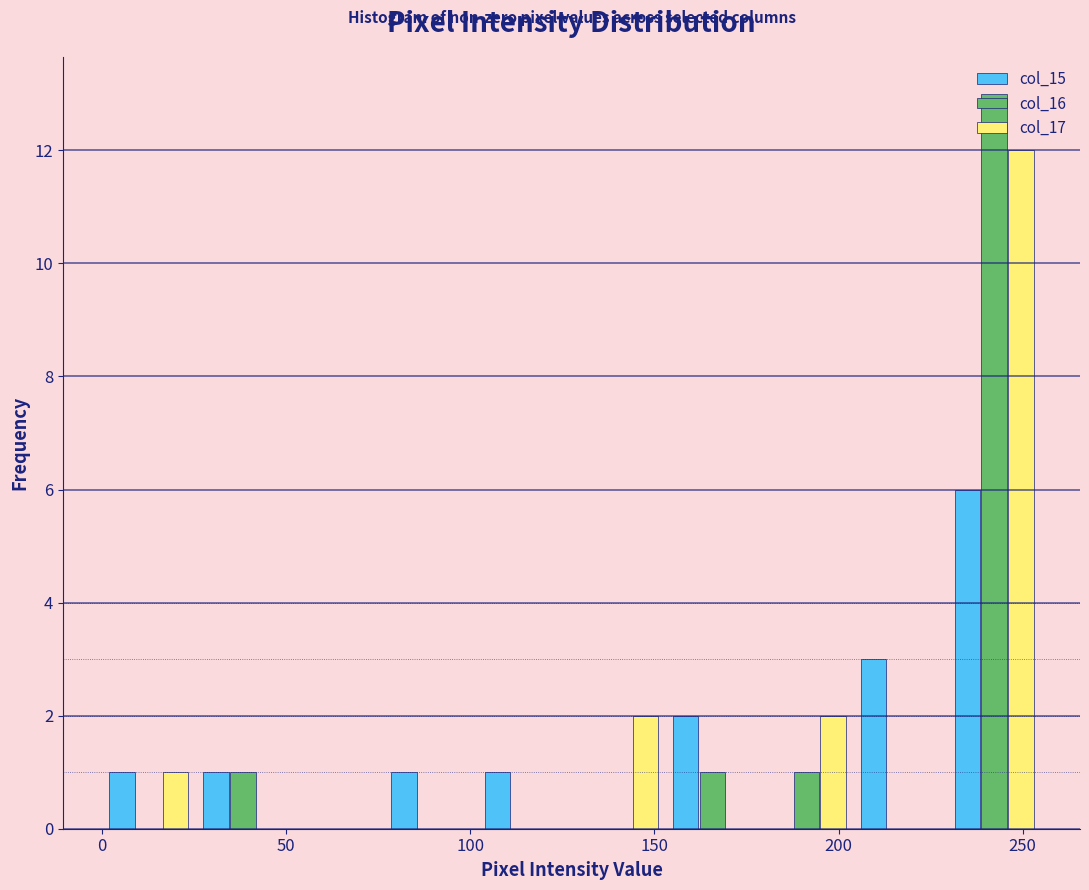

Reading left to right, transcribe this chart: for each range on the x-axis, give the height of each series' bar. Neither the bar edges nor the heights are printed on the chart, so give them approximately, as read against the axes.

0.0 to 25.5: col_15=1	col_16=0	col_17=1
25.5 to 51.0: col_15=1	col_16=1	col_17=0
51.0 to 76.5: col_15=0	col_16=0	col_17=0
76.5 to 102.0: col_15=1	col_16=0	col_17=0
102.0 to 127.5: col_15=1	col_16=0	col_17=0
127.5 to 153.0: col_15=0	col_16=0	col_17=2
153.0 to 178.5: col_15=2	col_16=1	col_17=0
178.5 to 204.0: col_15=0	col_16=1	col_17=2
204.0 to 229.5: col_15=3	col_16=0	col_17=0
229.5 to 255.0: col_15=6	col_16=13	col_17=12